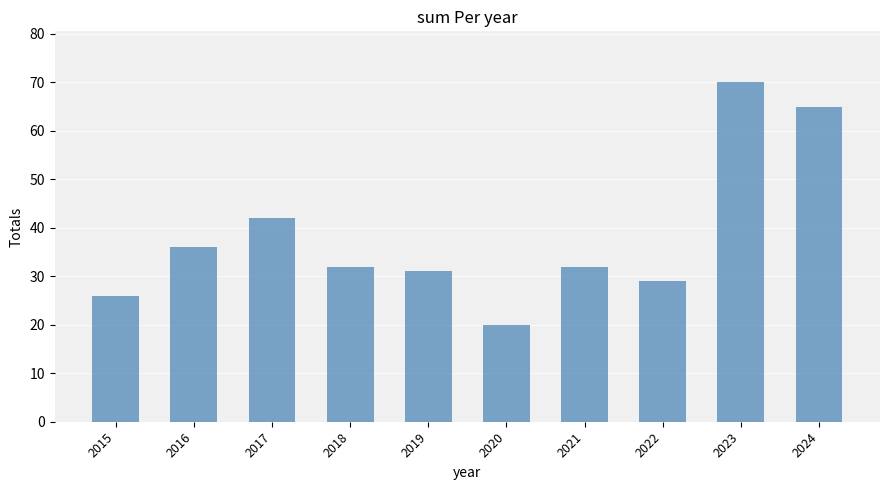

Reading right to left, list all the values displayed in this chart.

2024=65	2023=70	2022=29	2021=32	2020=20	2019=31	2018=32	2017=42	2016=36	2015=26